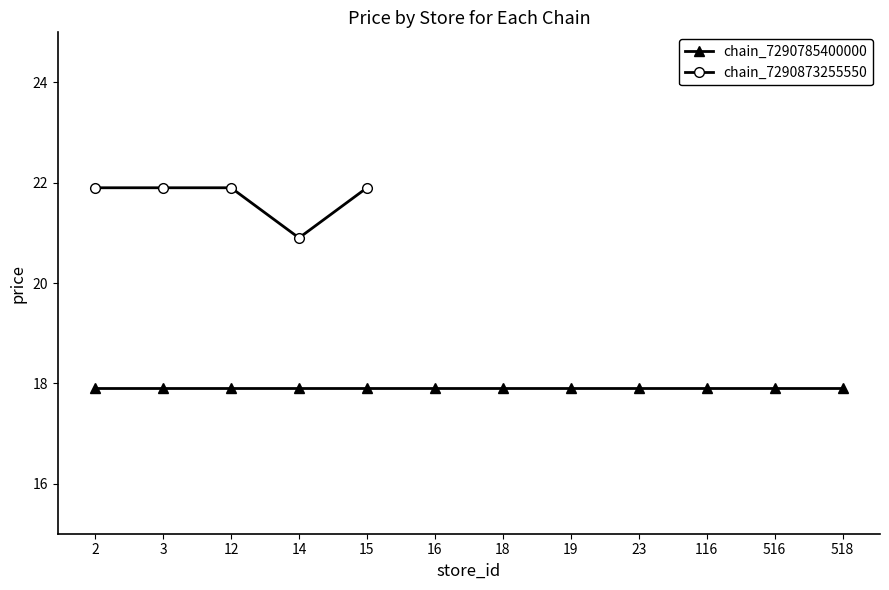

Rank the categories by value from lowest to highest.

14, 2, 3, 12, 15